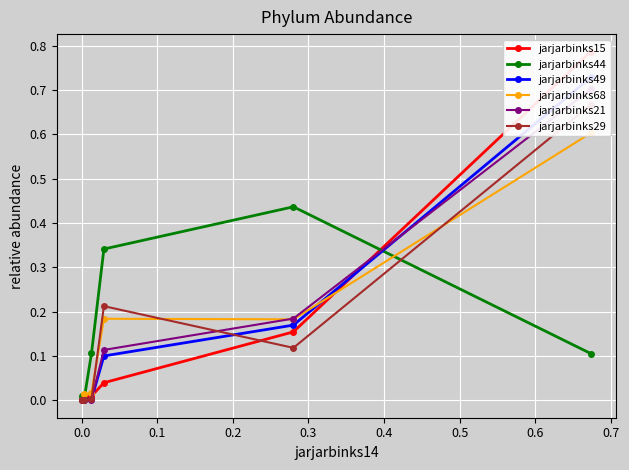

How many values in the jarjarbinks49 series exceed 0?

5